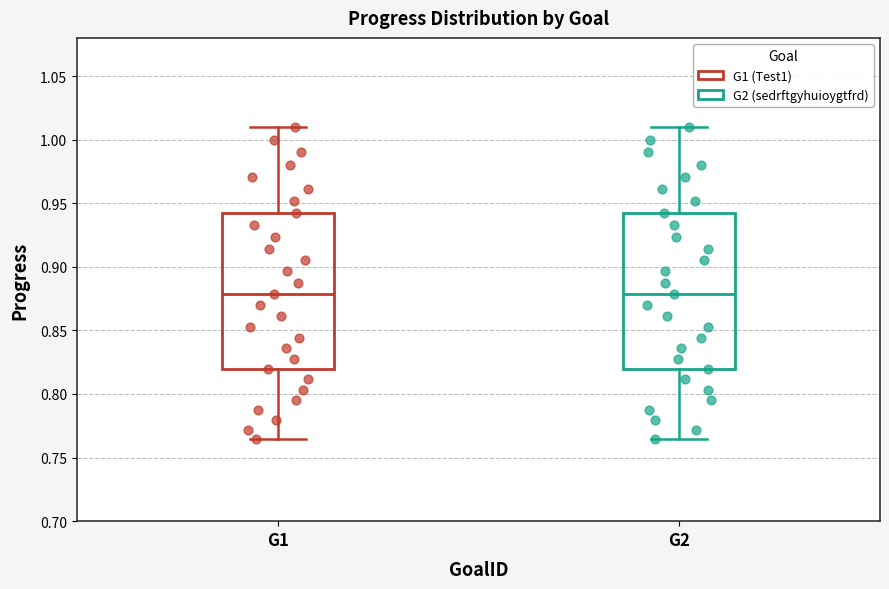

Reading left to right, transcribe this box plot: for each box, give where its median line is, the range the box spans, and where its two whiskers end, as read against the y-axis. The values are not printed on the chart, so give them approximately, as read against the axis.

G1: median 0.880, box 0.820 to 0.940, whiskers 0.765 to 1.010
G2: median 0.880, box 0.820 to 0.940, whiskers 0.765 to 1.010